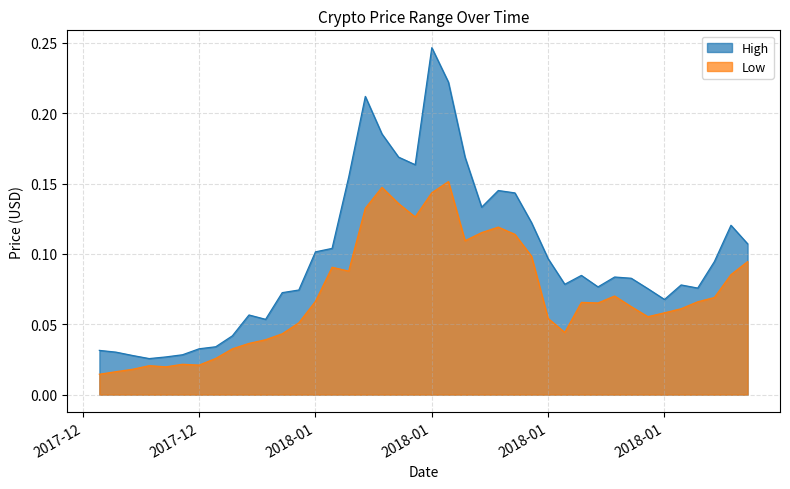

What are all the series names shown in the legend?

High, Low